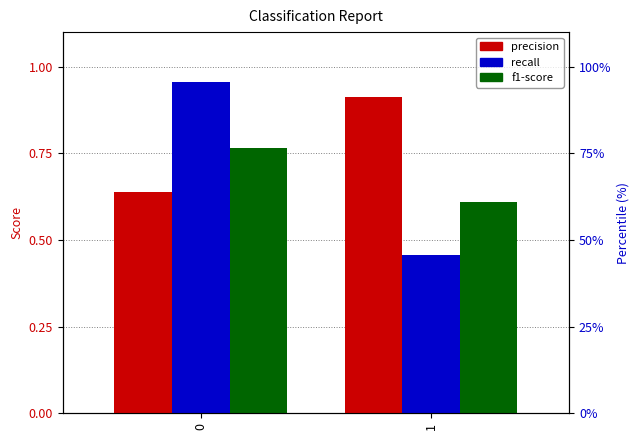

At which label does f1-score reach its minimum?

1